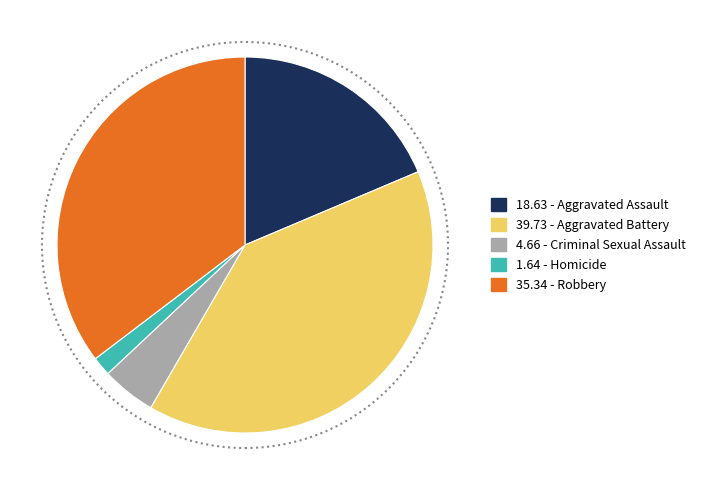

Is 39.73 - Aggravated Battery the majority of the pie?

No